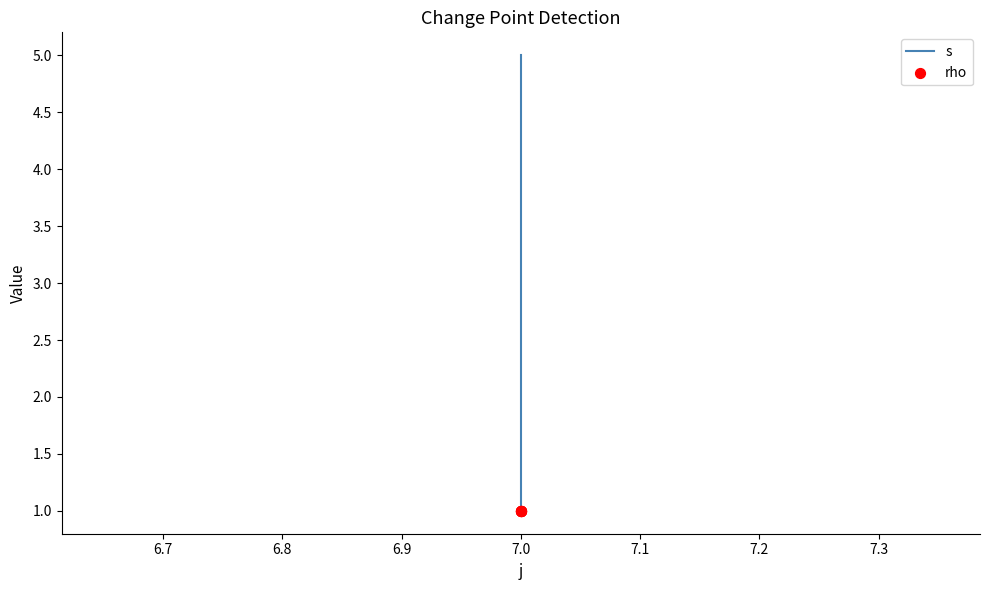

Which series has the largest total across all categories?

s